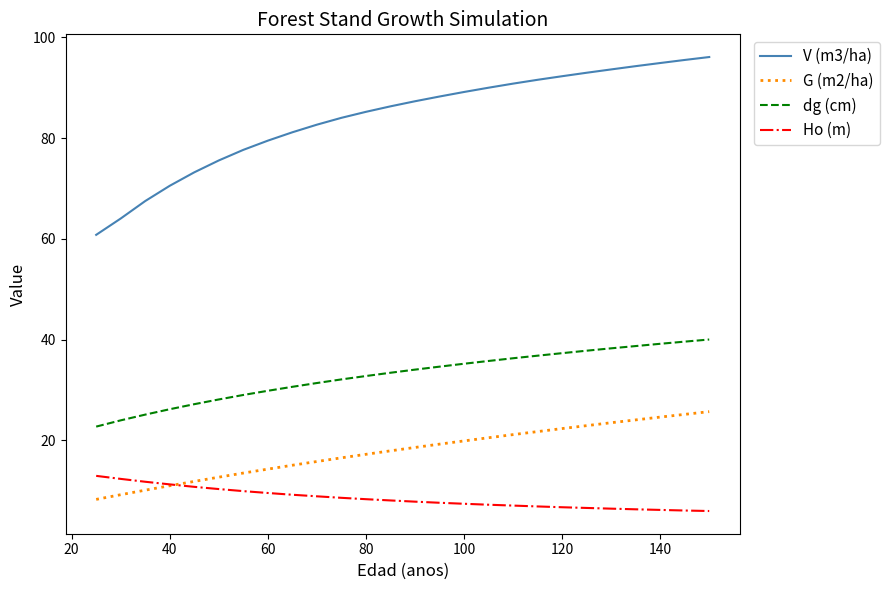

True or false: dg (cm) and Ho (m) intersect in this chart.

False